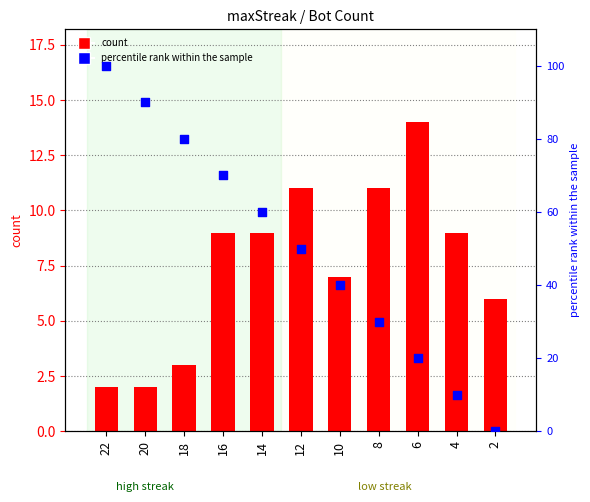

At which category is the sum across all series the highest?

22